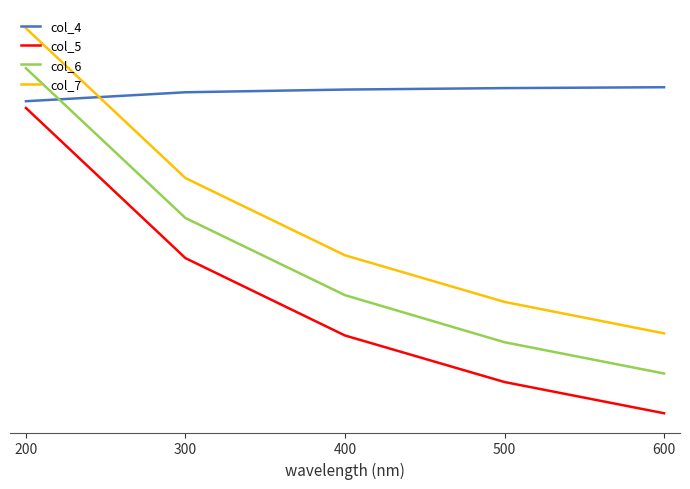

Does the chart display data point markers on the line(s)?

No